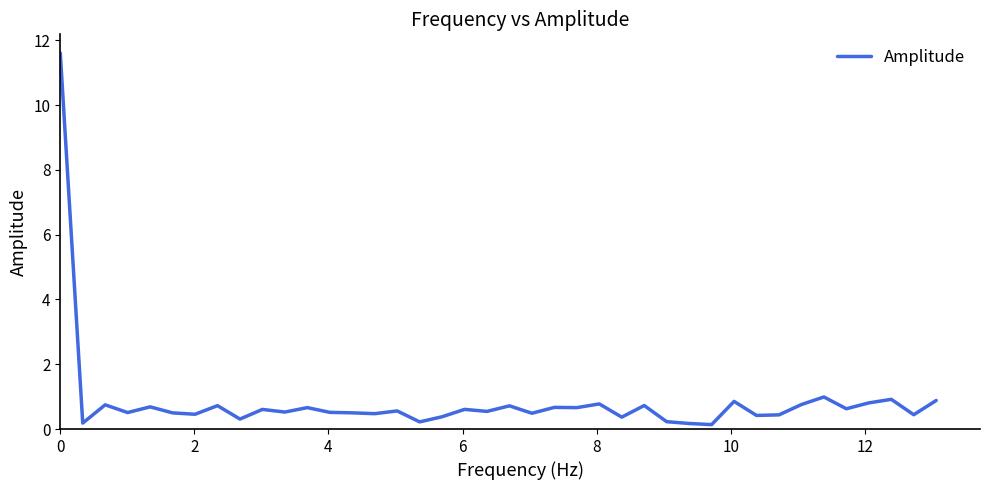

What is the difference between the maximum and minimum values?

11.5